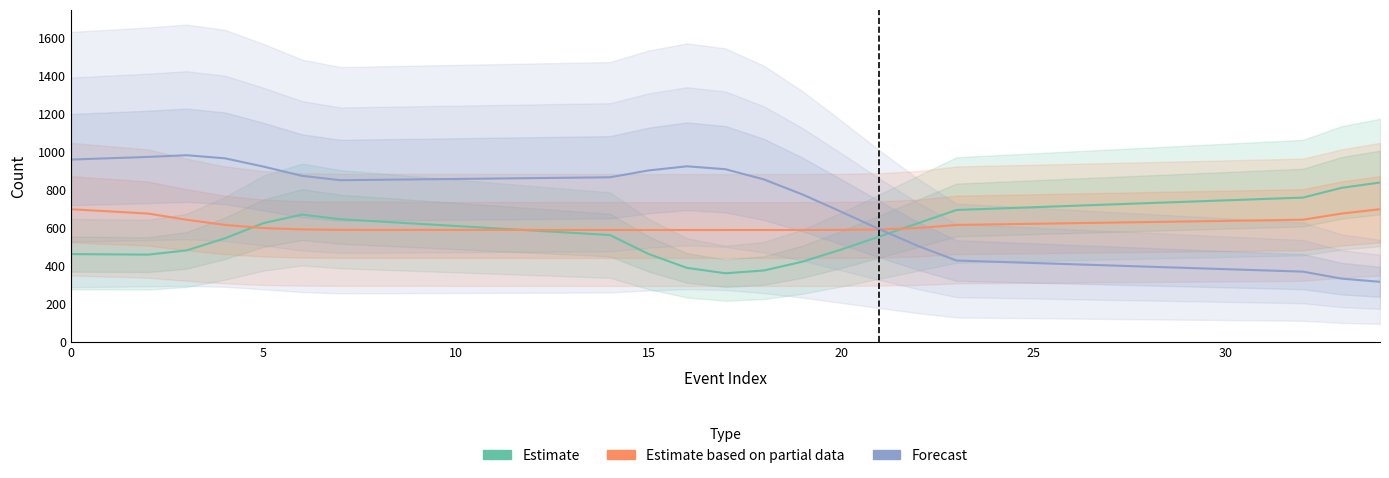

Is this an area chart (filled region under the line)?

No